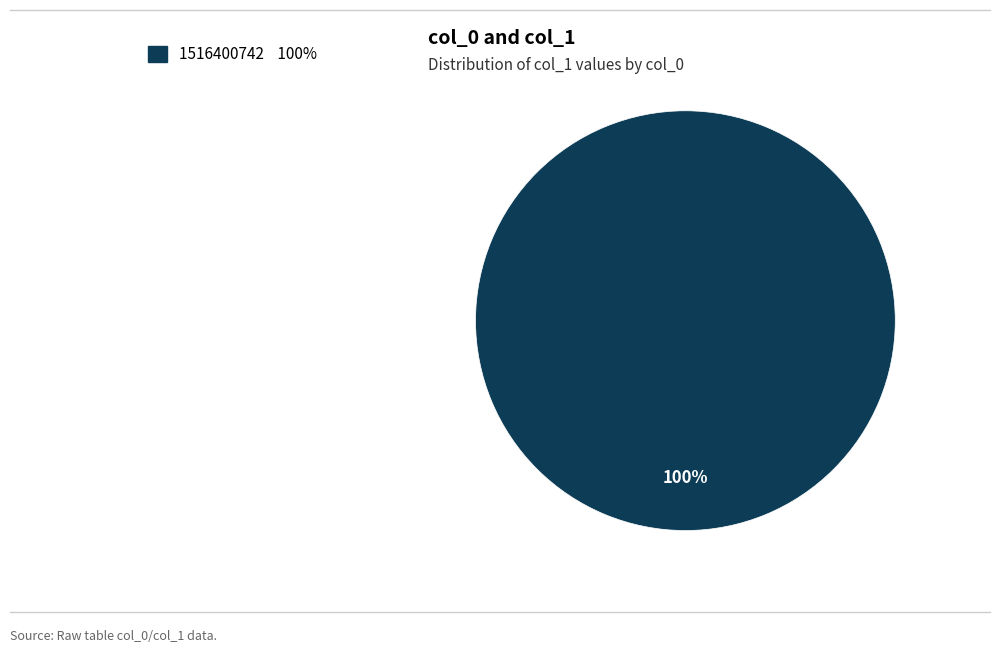

Is there a majority slice in this chart?

Yes